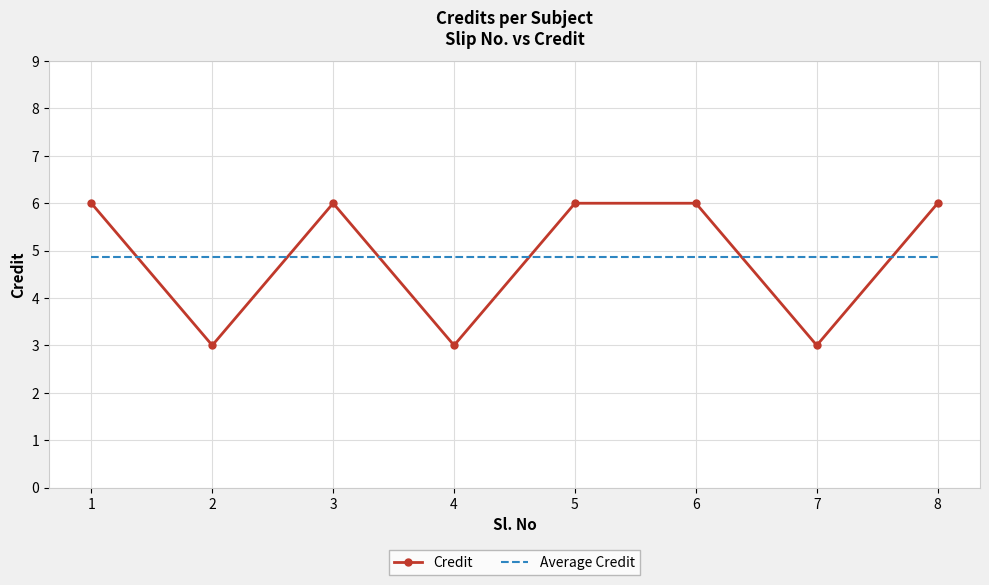

What is the total value across all series at 7?

7.9